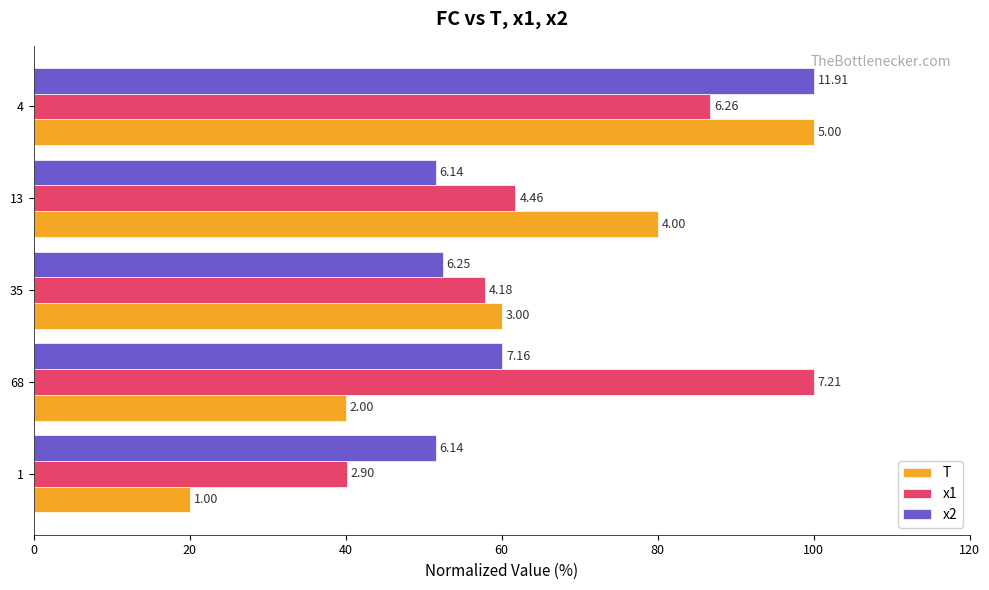

What is the value of the T bar at the 2nd from the left?

40.0